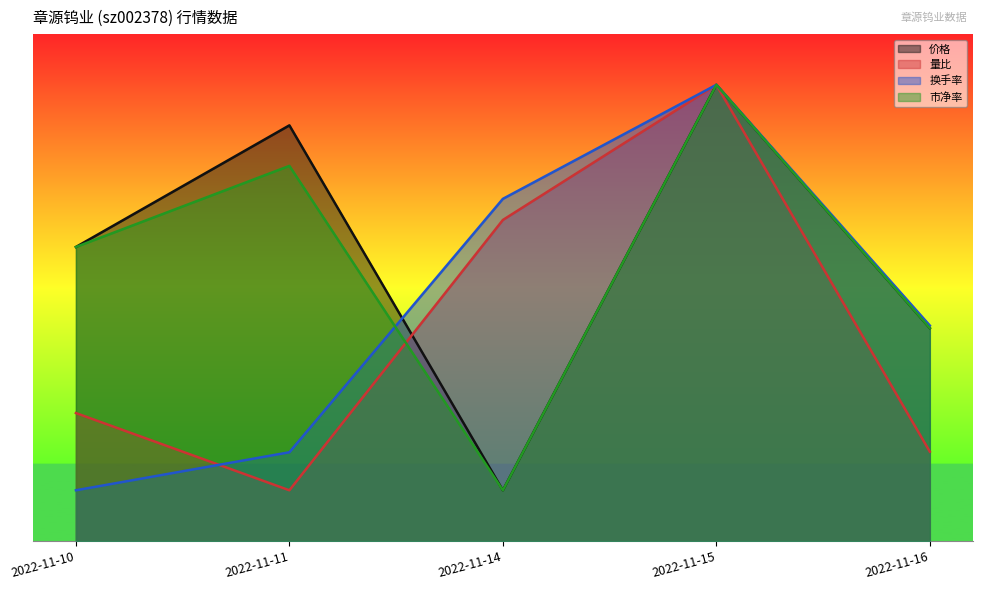

True or false: 换手率 and 量比 intersect in this chart.

True